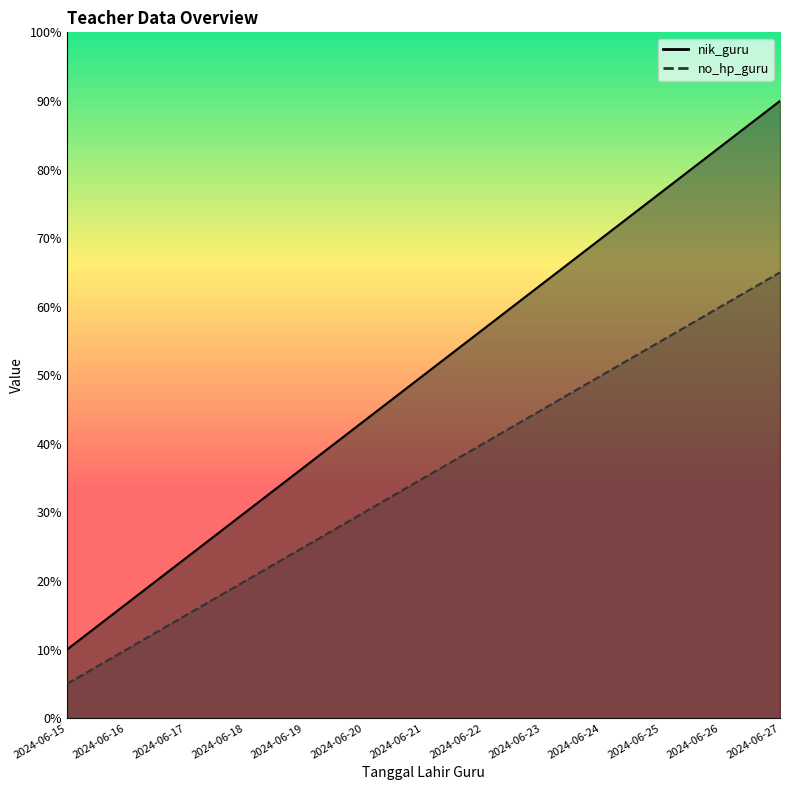

At 2024-06-17, list the series in order from largest to smallest.

nik_guru, no_hp_guru